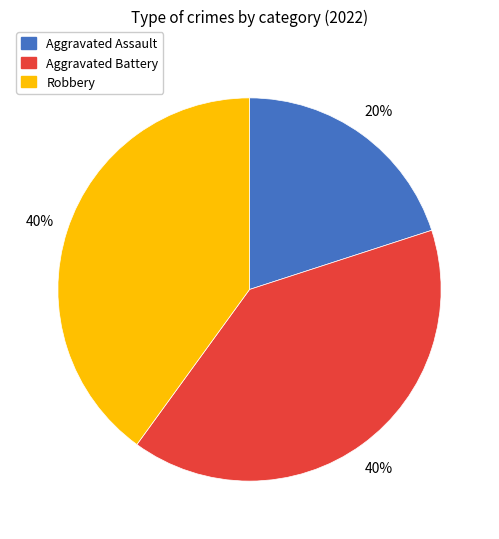

Is there a majority slice in this chart?

No